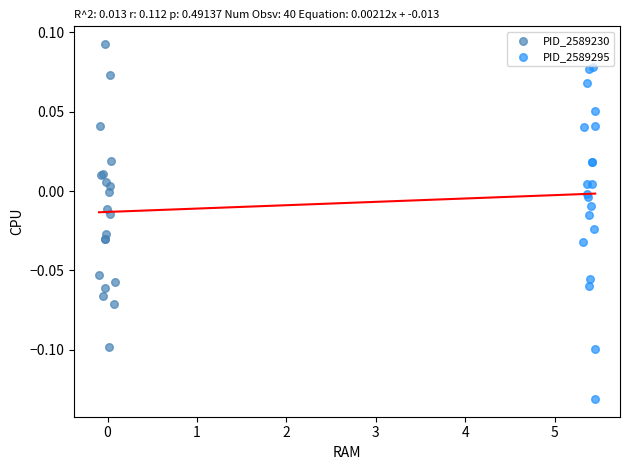

Which series contains the highest Y value?

PID_2589230